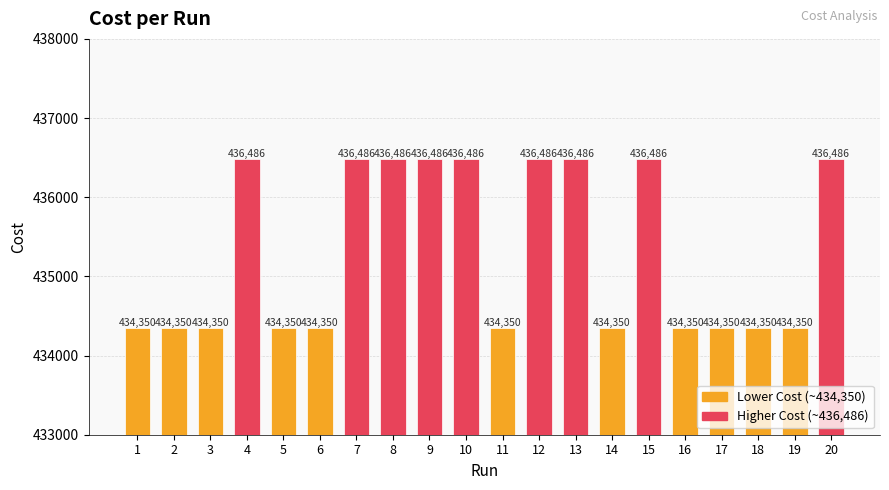

Is it true that the value at 8 is 655146.2?

False